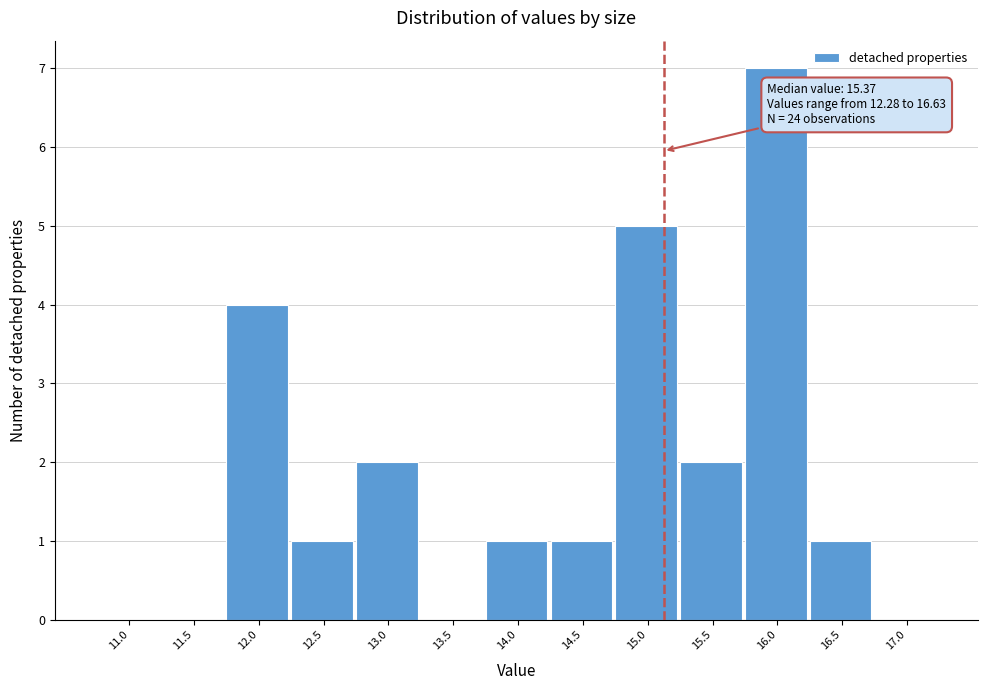

Reading right to left, what are all the values shown in this chart?

17.0=0	16.5=1	16.0=7	15.5=2	15.0=5	14.5=1	14.0=1	13.5=0	13.0=2	12.5=1	12.0=4	11.5=0	11.0=0